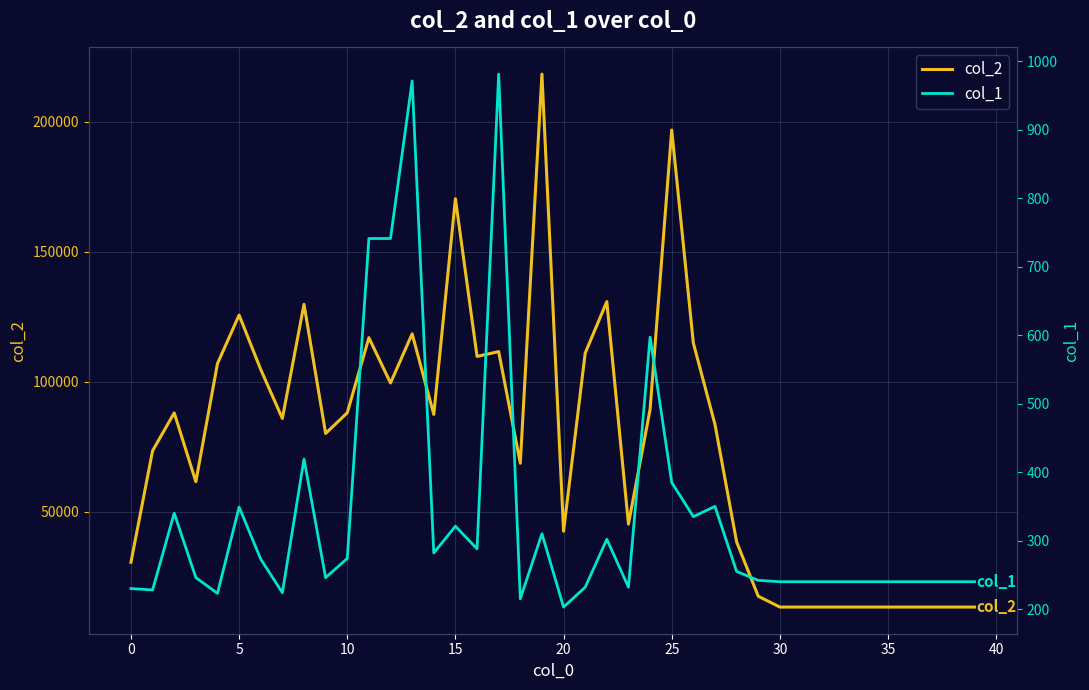

Reading left to right, list all the values displayed in this chart.

col_2: 30668	73522	88084	61642	107044	125683	104766	85943	129811	80184	88131	116983	99572	118478	87489	170413	109787	111639	68742	218313	42600	111063	130854	45323	89425	196802	114934	83632	38511	17612	13440	13440	13440	13440	13440	13440	13440	13440	13440	13440
col_1: 230	228	340	246	223	349	273	224	419	246	274	741	741	971	282	321	288	981	215	310	203	232	302	232	597	385	335	350	255	242	240	240	240	240	240	240	240	240	240	240